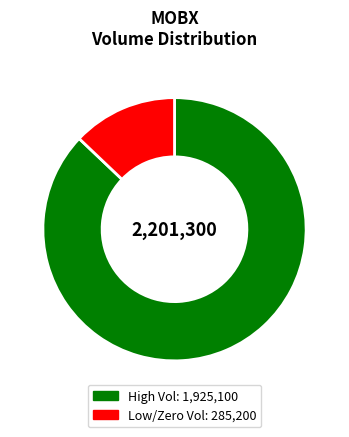

Does any single category account for the majority?

Yes